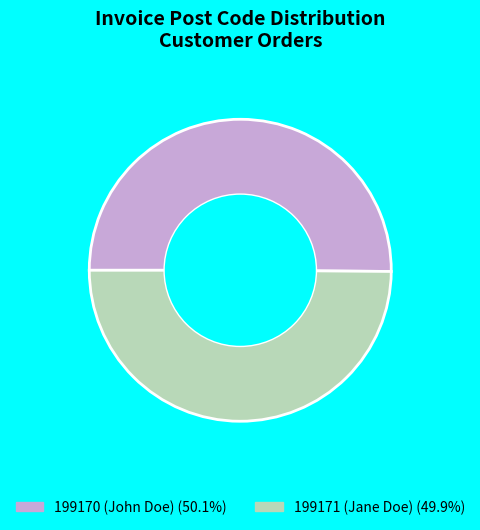

Approximately how many times larger is the value at 199171 (Jane Doe) compared to 199170 (John Doe)?

1.0